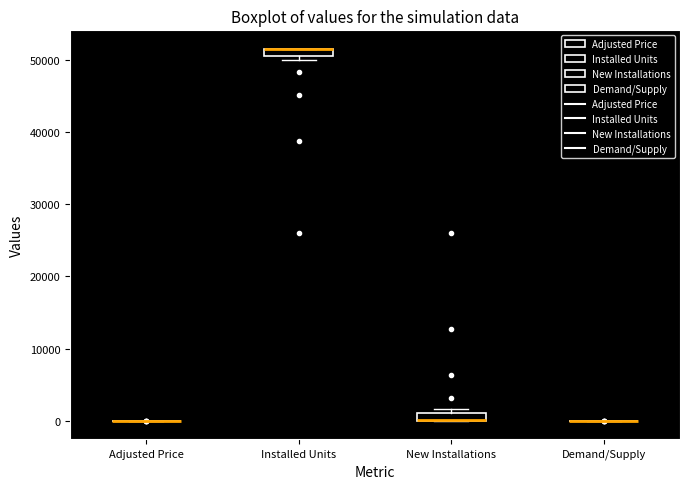

Where is the lower edge of the box for New Installations on the y-axis? The values are not printed on the chart, so give them approximately, as read against the axis.

0